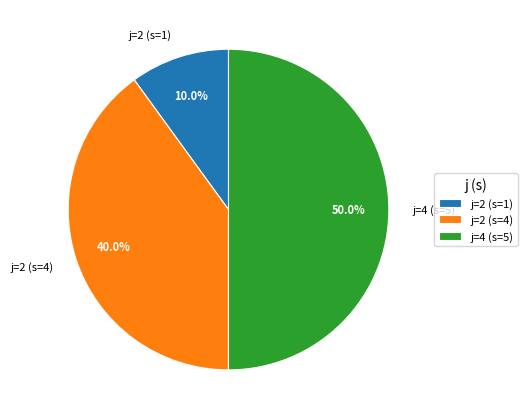

Does j=2 (s=4) represent more than half of the total?

No